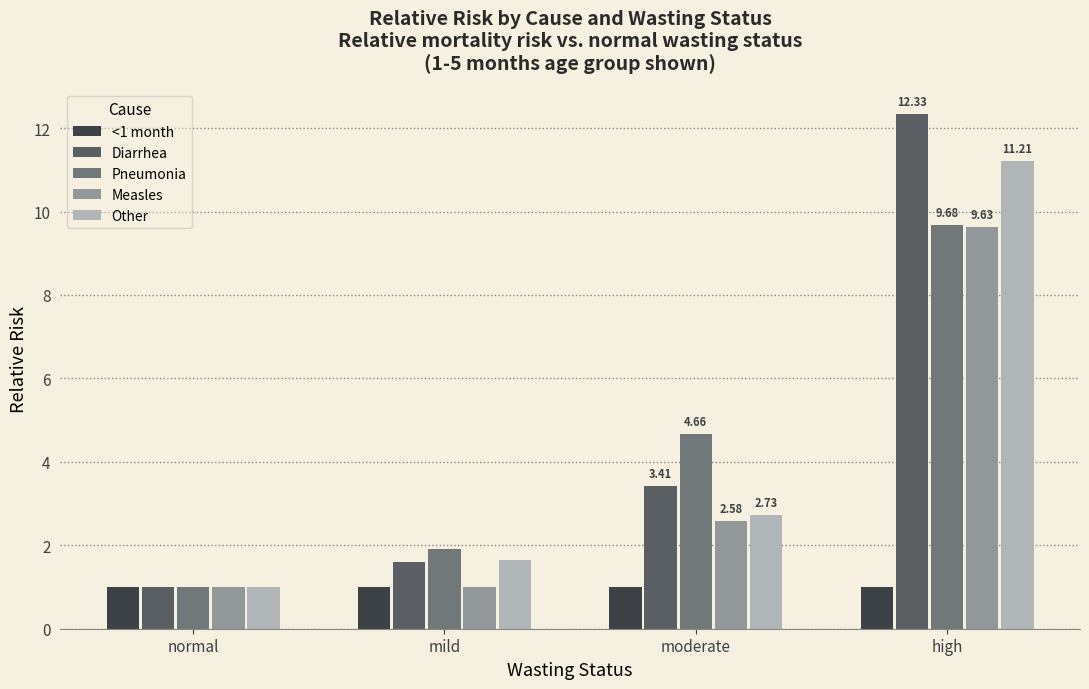

What is the total value across all series at high?

43.9